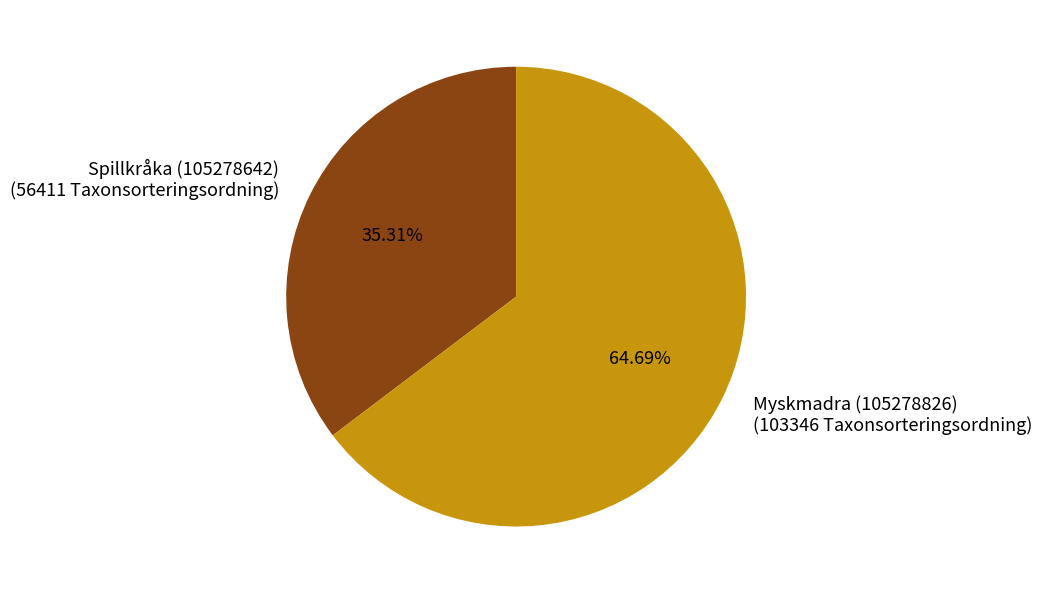

To the nearest percent, what percentage of the pie is Spillkråka (105278642)?

35%